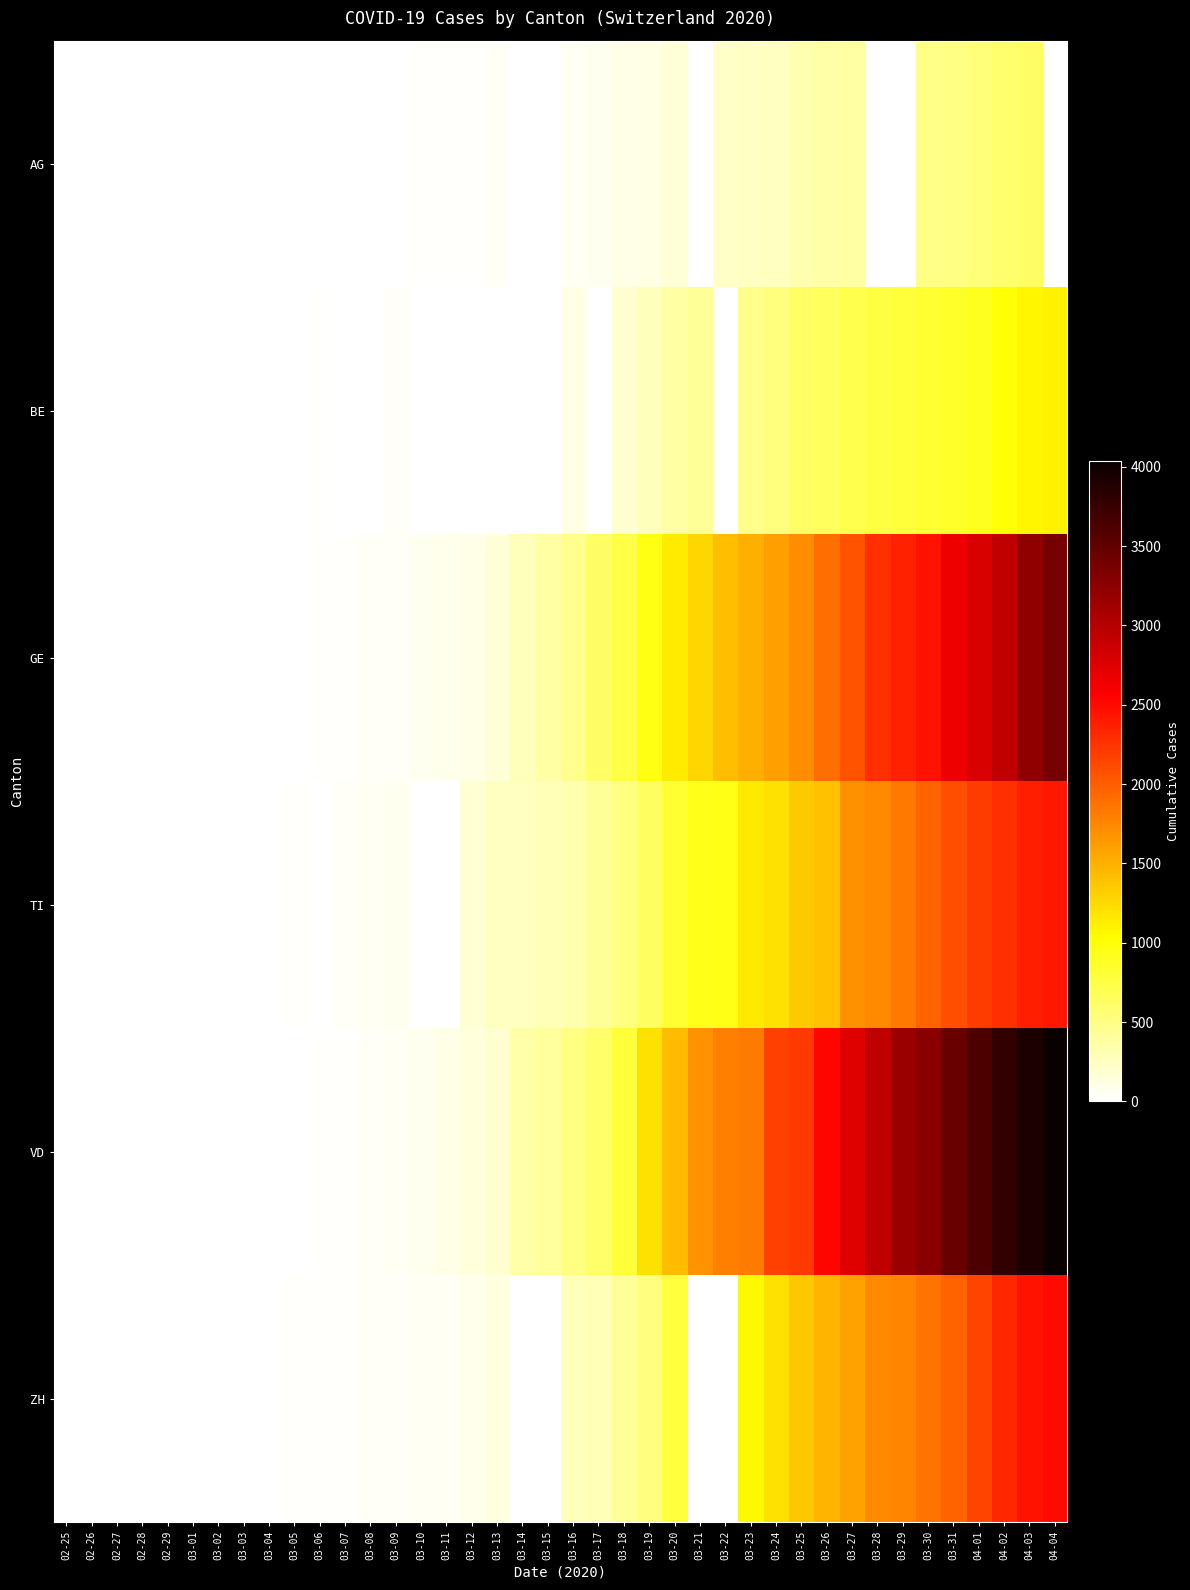

Reading left to right, transcribe all the data shown in this chart.

AG: 02-25=0	02-26=0	02-27=0	02-28=1	02-29=0	03-01=0	03-02=2	03-03=6	03-04=7	03-05=9	03-06=12	03-07=0	03-08=0	03-09=14	03-10=17	03-11=18	03-12=27	03-13=32	03-14=0	03-15=0	03-16=52	03-17=67	03-18=101	03-19=118	03-20=168	03-21=0	03-22=232	03-23=241	03-24=266	03-25=319	03-26=349	03-27=364	03-28=0	03-29=0	03-30=481	03-31=499	04-01=549	04-02=592	04-03=626	04-04=0
BE: 02-25=0	02-26=0	02-27=0	02-28=1	02-29=0	03-01=2	03-02=4	03-03=0	03-04=6	03-05=0	03-06=17	03-07=0	03-08=0	03-09=34	03-10=0	03-11=0	03-12=0	03-13=0	03-14=0	03-15=0	03-16=123	03-17=0	03-18=193	03-19=282	03-20=377	03-21=418	03-22=0	03-23=470	03-24=532	03-25=624	03-26=660	03-27=718	03-28=767	03-29=798	03-30=826	03-31=856	04-01=909	04-02=1003	04-03=1073	04-04=1106
GE: 02-25=0	02-26=1	02-27=1	02-28=3	02-29=5	03-01=7	03-02=7	03-03=9	03-04=9	03-05=13	03-06=17	03-07=26	03-08=35	03-09=44	03-10=68	03-11=79	03-12=108	03-13=173	03-14=282	03-15=372	03-16=472	03-17=619	03-18=751	03-19=961	03-20=1136	03-21=1262	03-22=1417	03-23=1509	03-24=1598	03-25=1708	03-26=1902	03-27=2051	03-28=2277	03-29=2349	03-30=2450	03-31=2657	04-01=2775	04-02=2938	04-03=3220	04-04=3384
TI: 02-25=1	02-26=0	02-27=0	02-28=0	02-29=0	03-01=0	03-02=2	03-03=4	03-04=5	03-05=18	03-06=0	03-07=45	03-08=58	03-09=68	03-10=0	03-11=0	03-12=180	03-13=258	03-14=265	03-15=291	03-16=330	03-17=422	03-18=511	03-19=638	03-20=834	03-21=918	03-22=939	03-23=1165	03-24=1211	03-25=1354	03-26=1401	03-27=1688	03-28=1727	03-29=1837	03-30=1962	03-31=2091	04-01=2195	04-02=2271	04-03=2377	04-04=2422
VD: 02-25=0	02-26=0	02-27=0	02-28=0	02-29=1	03-01=0	03-02=3	03-03=3	03-04=4	03-05=5	03-06=23	03-07=30	03-08=40	03-09=51	03-10=77	03-11=108	03-12=156	03-13=204	03-14=350	03-15=406	03-16=508	03-17=608	03-18=796	03-19=1212	03-20=1432	03-21=1676	03-22=1782	03-23=1822	03-24=2162	03-25=2215	03-26=2532	03-27=2745	03-28=2936	03-29=3168	03-30=3272	03-31=3465	04-01=3639	04-02=3796	04-03=3915	04-04=4035
ZH: 02-25=1	02-26=2	02-27=4	02-28=2	02-29=0	03-01=0	03-02=2	03-03=9	03-04=0	03-05=19	03-06=26	03-07=30	03-08=37	03-09=40	03-10=49	03-11=59	03-12=92	03-13=140	03-14=0	03-15=0	03-16=270	03-17=294	03-18=424	03-19=526	03-20=773	03-21=0	03-22=0	03-23=1068	03-24=1211	03-25=1363	03-26=1476	03-27=1578	03-28=1720	03-29=1758	03-30=1874	03-31=1960	04-01=2148	04-02=2323	04-03=2452	04-04=2492